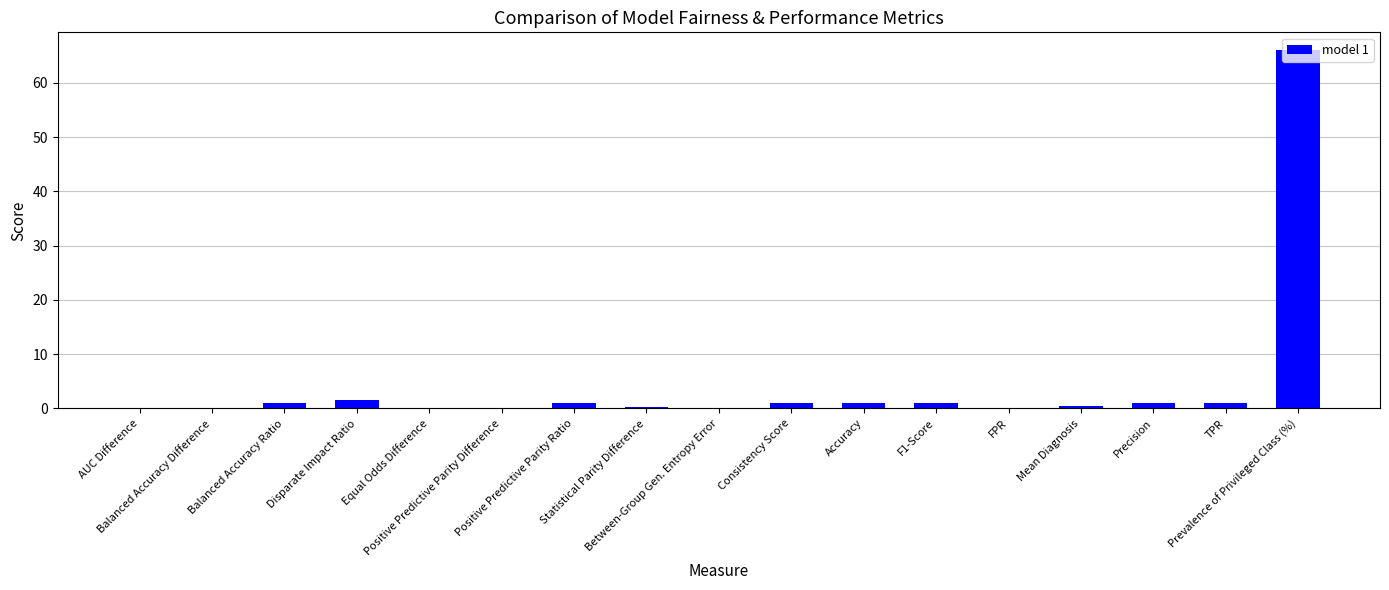

The value at Positive Predictive Parity Ratio is 1.0. True or false?

True